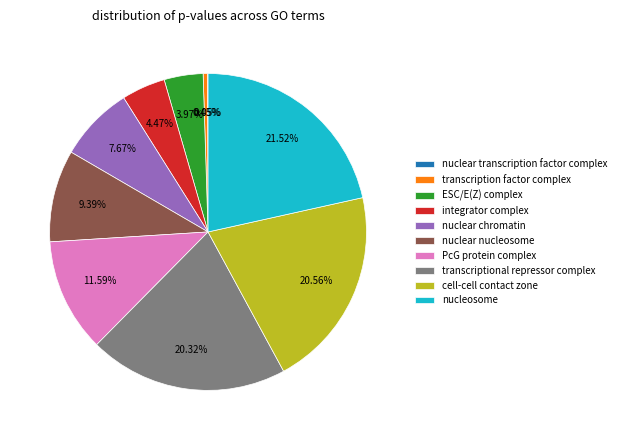

Between PcG protein complex and nucleosome, which is larger?

nucleosome